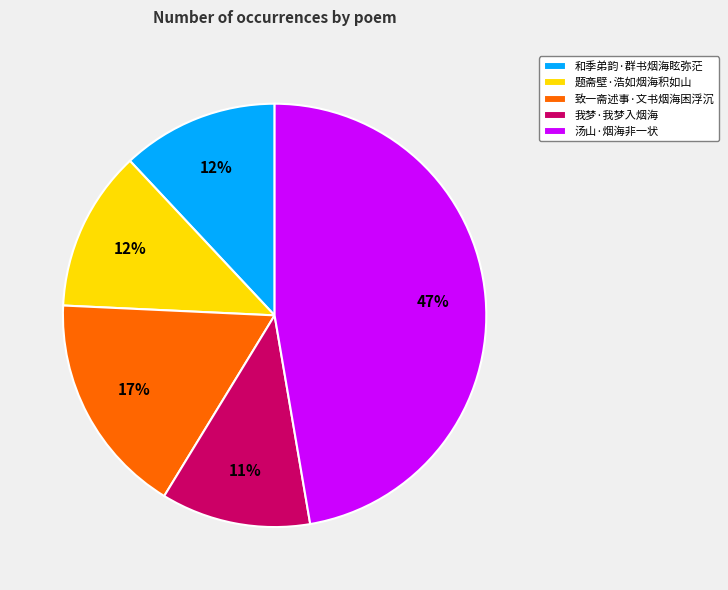

True or false: 和季弟韵·群书烟海眩弥茫 accounts for 1% of the total.

False